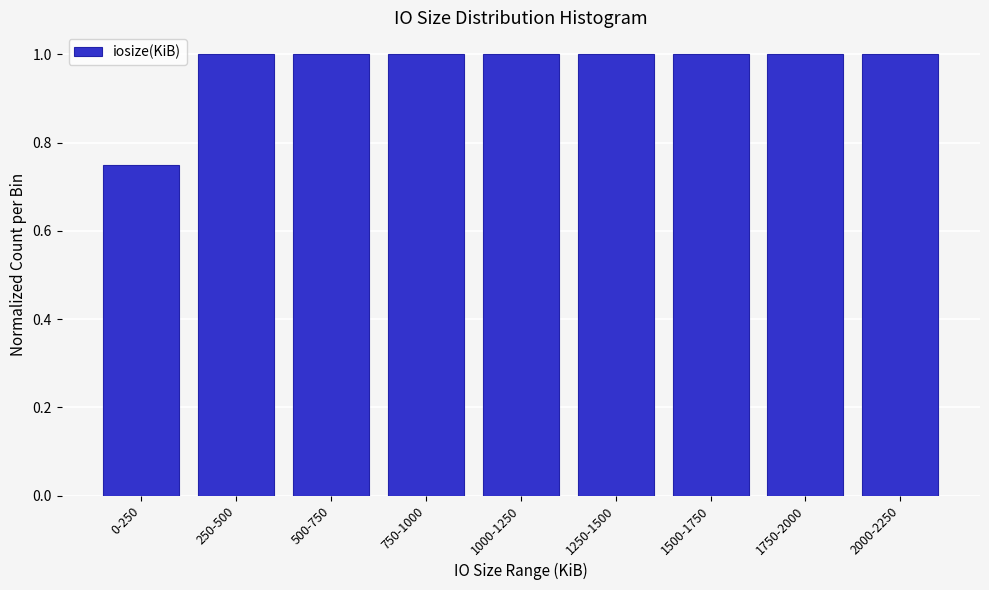

Where is the data nearest to the value 0?

0-250